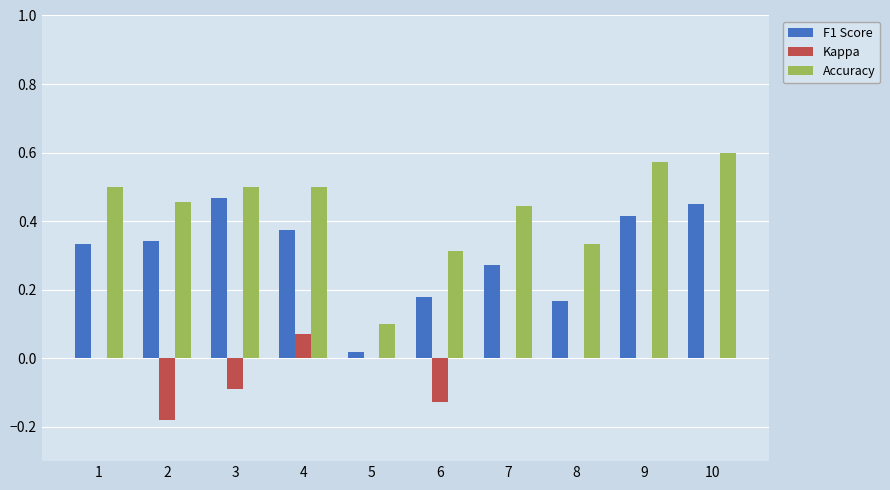

Which series has the largest total across all categories?

Accuracy